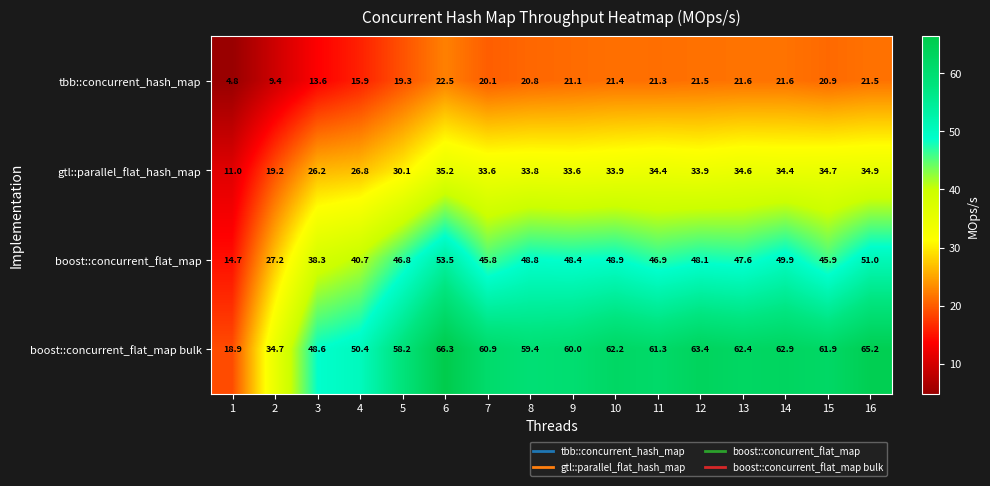

At which label is boost::concurrent_flat_map bulk closest to 42?

3